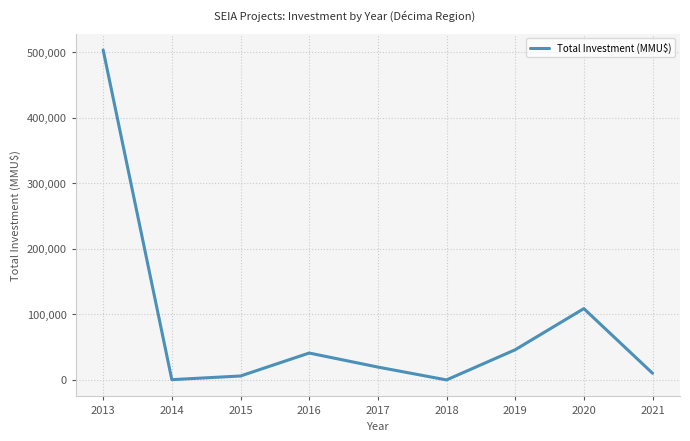

The value at 2016 is 12539. True or false?

False